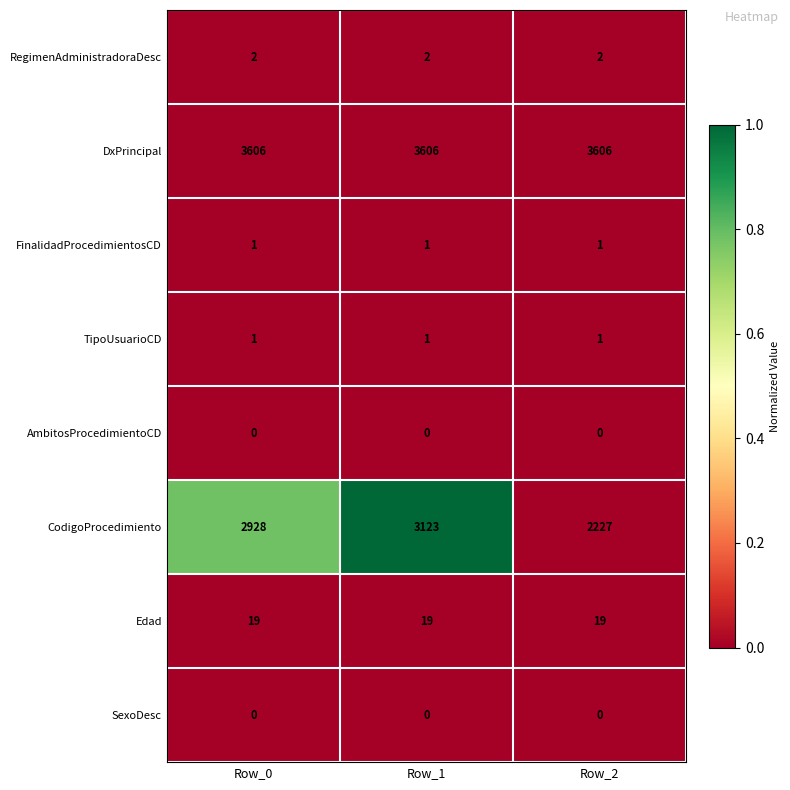

What is the maximum value shown in the chart?

3606